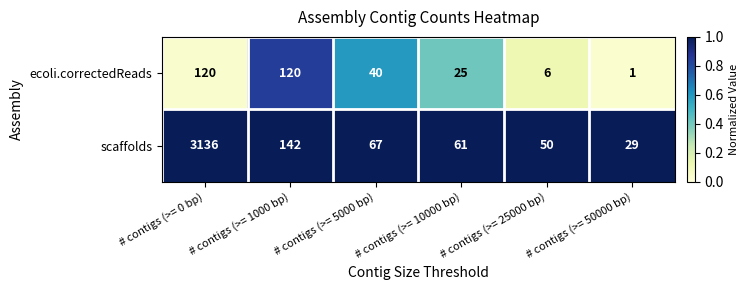

What is the difference between the maximum and minimum values in the ecoli.correctedReads series?

119